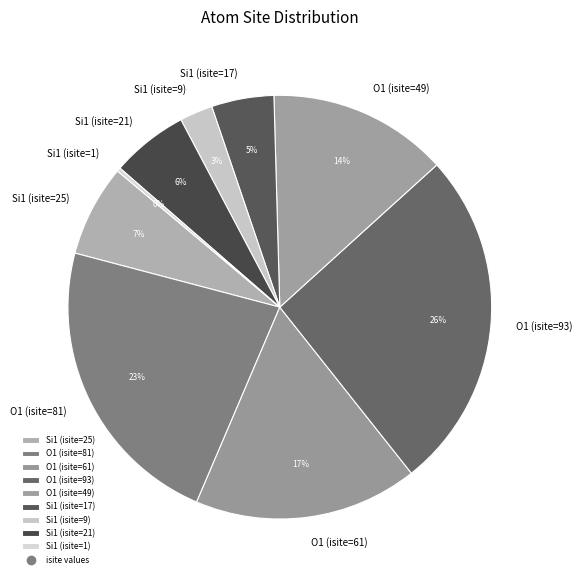

To the nearest percent, what is the difference between the largest and smallest slice percentages?

26%